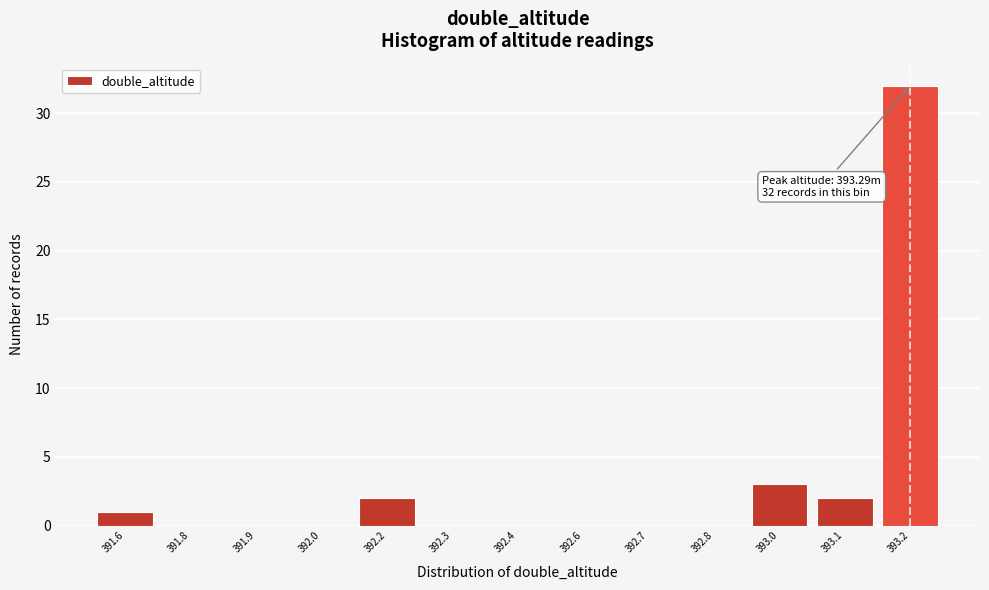

Reading left to right, what are all the values shown in this chart?

391.6=1	391.8=0	391.9=0	392.0=0	392.2=2	392.3=0	392.4=0	392.6=0	392.7=0	392.8=0	393.0=3	393.1=2	393.2=32